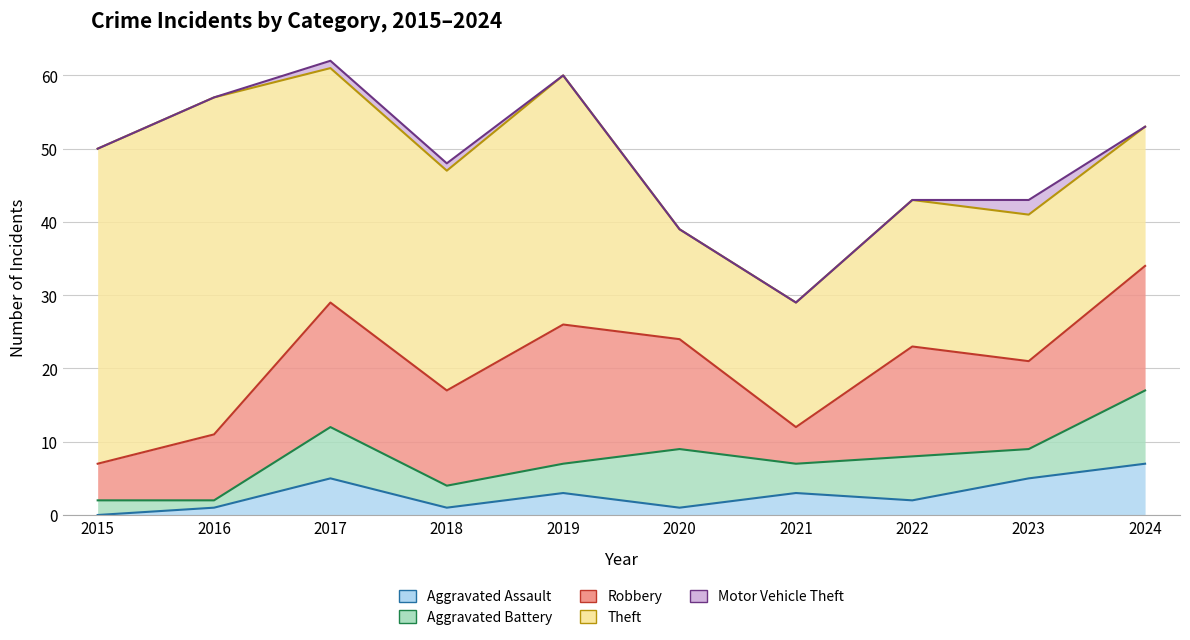

Reading left to right, extract all data points from this chart.

Aggravated Assault: 2015=0	2016=1	2017=5	2018=1	2019=3	2020=1	2021=3	2022=2	2023=5	2024=7
Aggravated Battery: 2015=2	2016=1	2017=7	2018=3	2019=4	2020=8	2021=4	2022=6	2023=4	2024=10
Robbery: 2015=5	2016=9	2017=17	2018=13	2019=19	2020=15	2021=5	2022=15	2023=12	2024=17
Theft: 2015=43	2016=46	2017=32	2018=30	2019=34	2020=15	2021=17	2022=20	2023=20	2024=19
Motor Vehicle Theft: 2015=0	2016=0	2017=1	2018=1	2019=0	2020=0	2021=0	2022=0	2023=2	2024=0